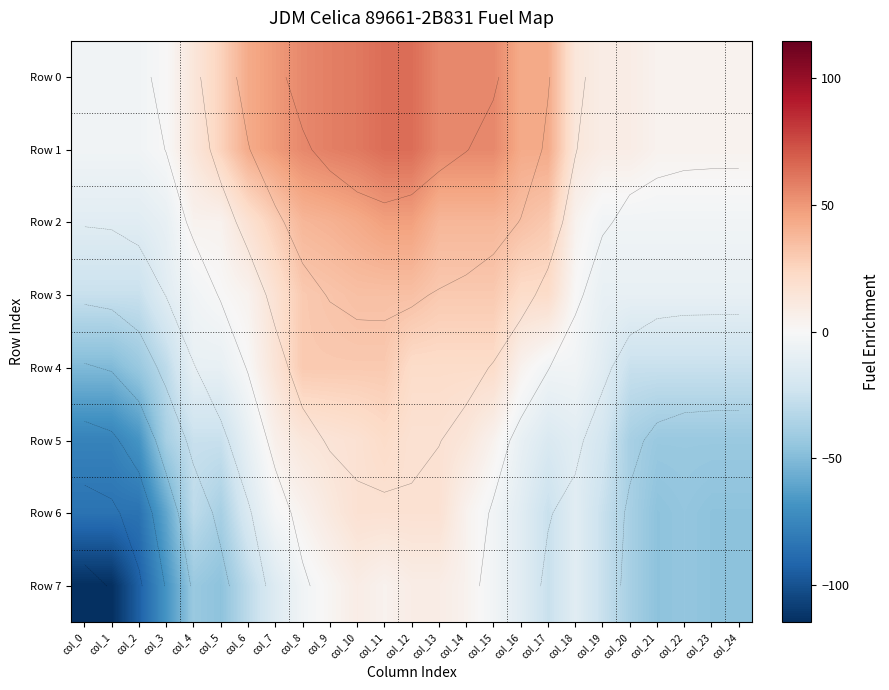

How many values in the Row 7 series are below -25?

14